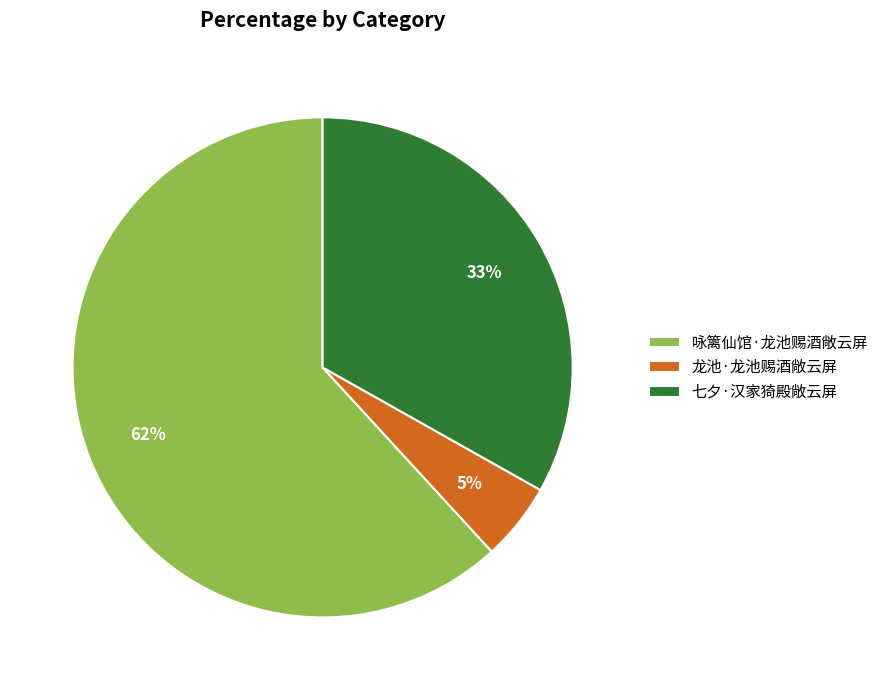

Count the number of slices in the pie.

3